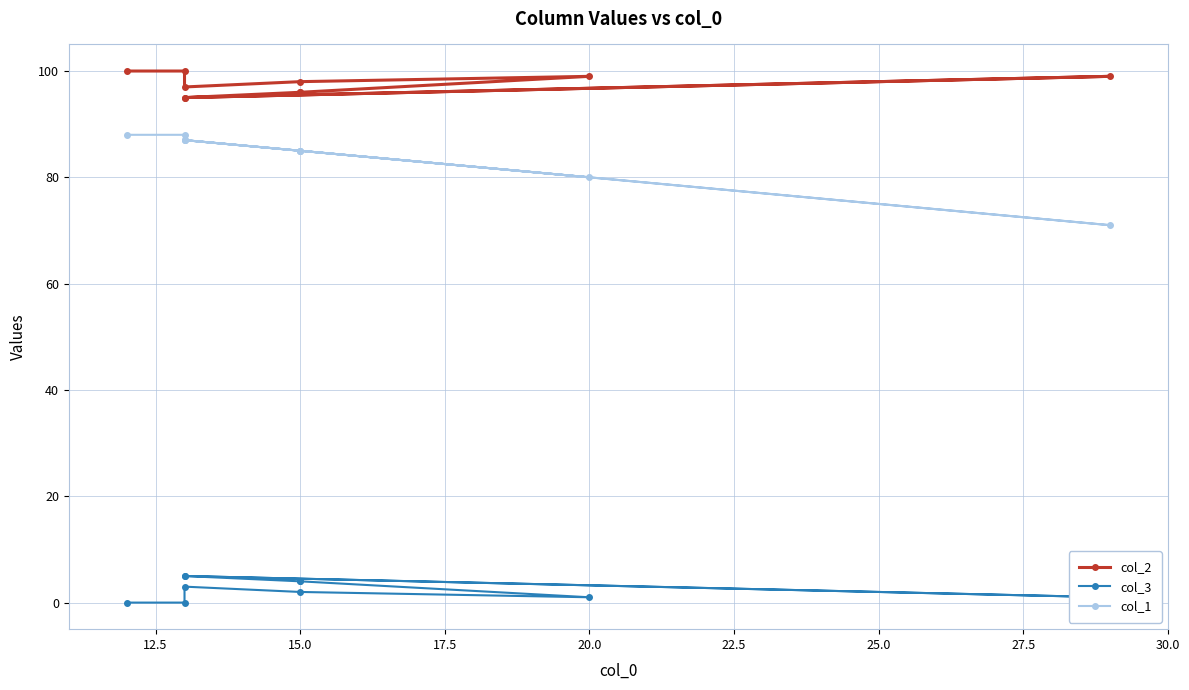

Count the number of data series in this chart.

3